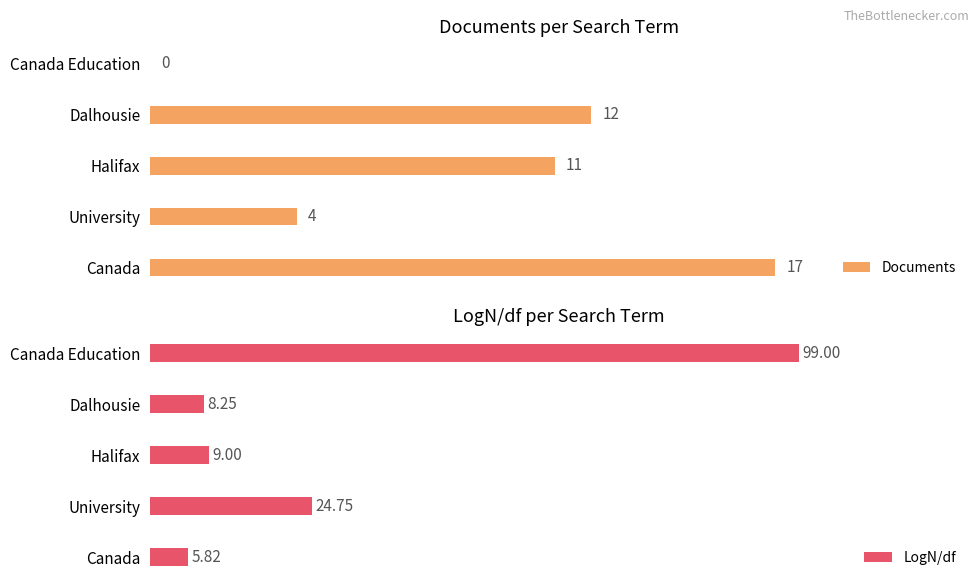

At which label is LogN/df closest to 52?

University